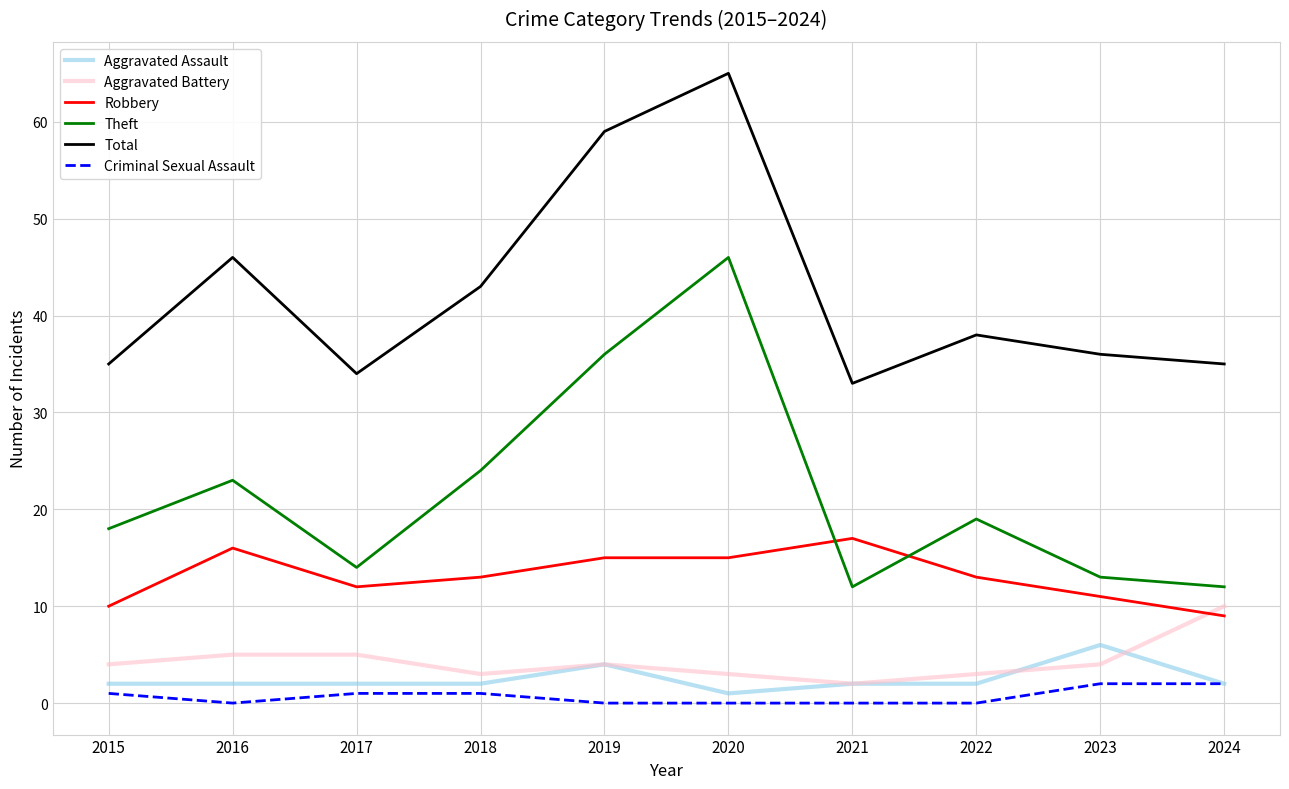

What is the difference between the highest and lowest values at 2019?

59